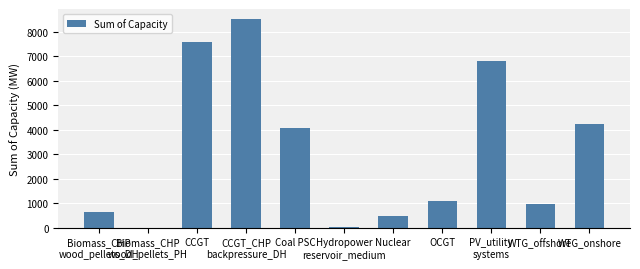

True or false: the data shows 962.7 at WTG_offshore.

True